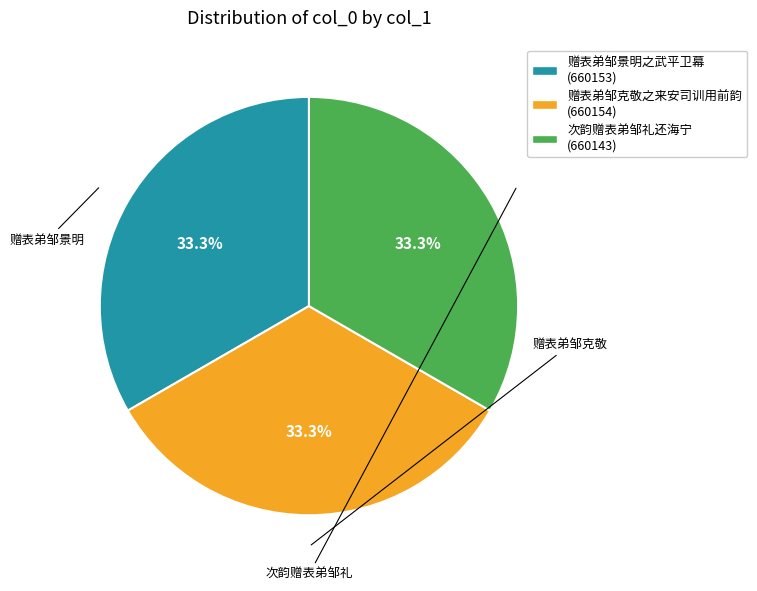

Does 赠表弟邹景明之武平卫幕 account for over 50% of the chart?

No